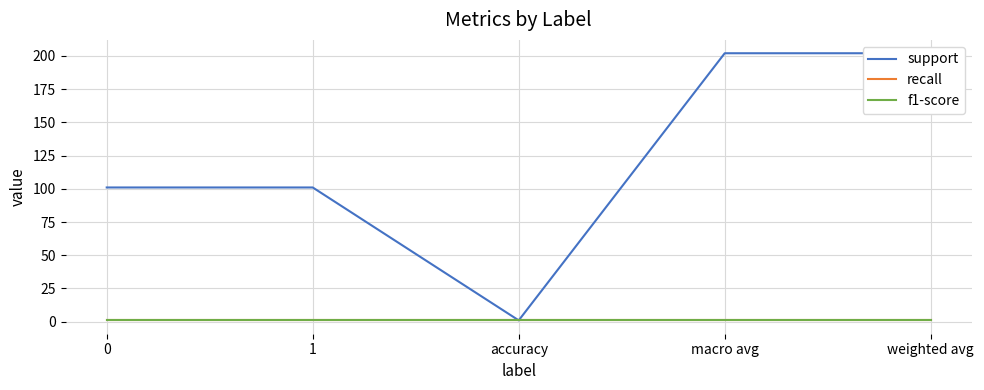

Reading left to right, what are all the values shown in this chart?

support: 101	101	1	202	202
recall: 1	1	1	1	1
f1-score: 1	1	1	1	1